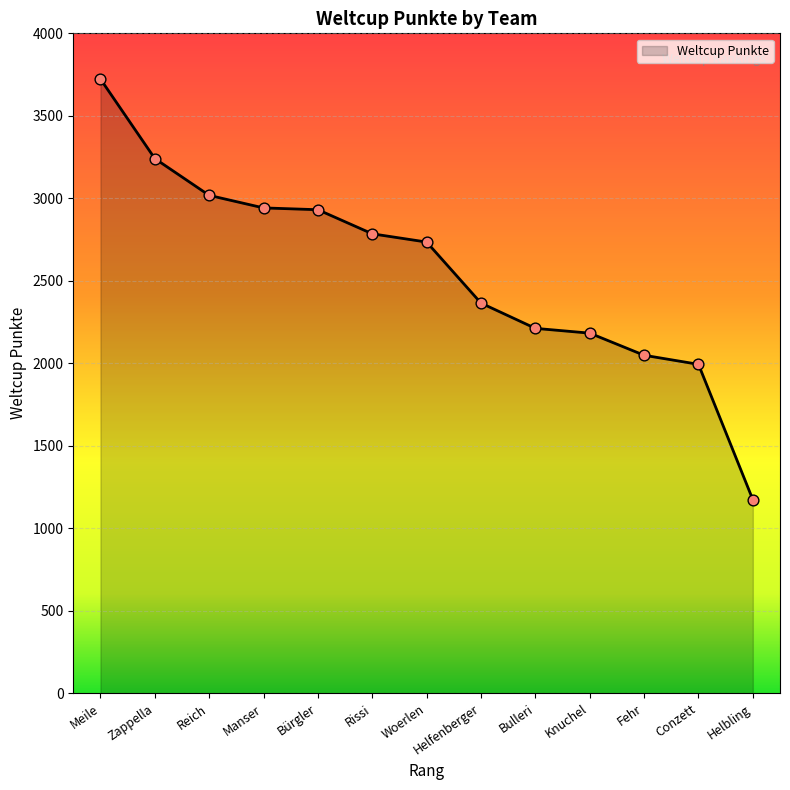

What is the change in value from Rissi to Fehr?

-736